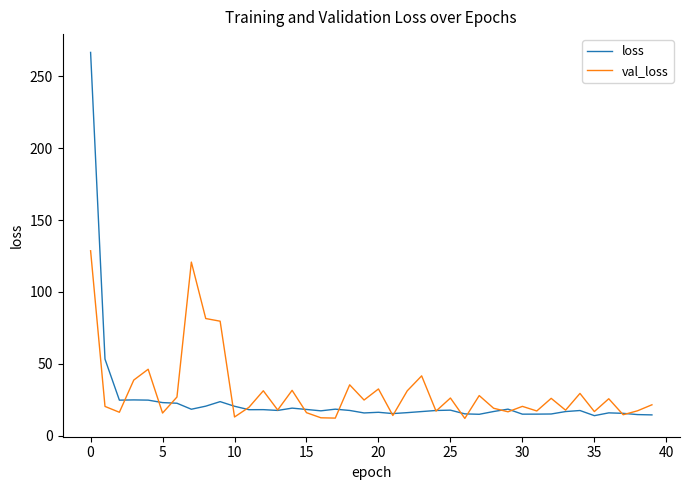

Which series has the widest spread of values?

loss